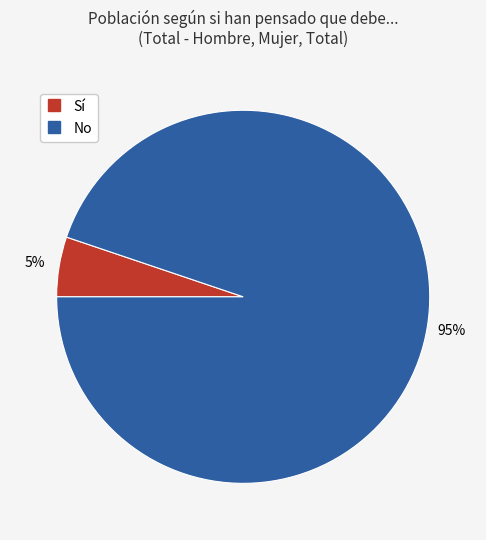

To the nearest percent, what is the difference between the largest and smallest slice percentages?

90%